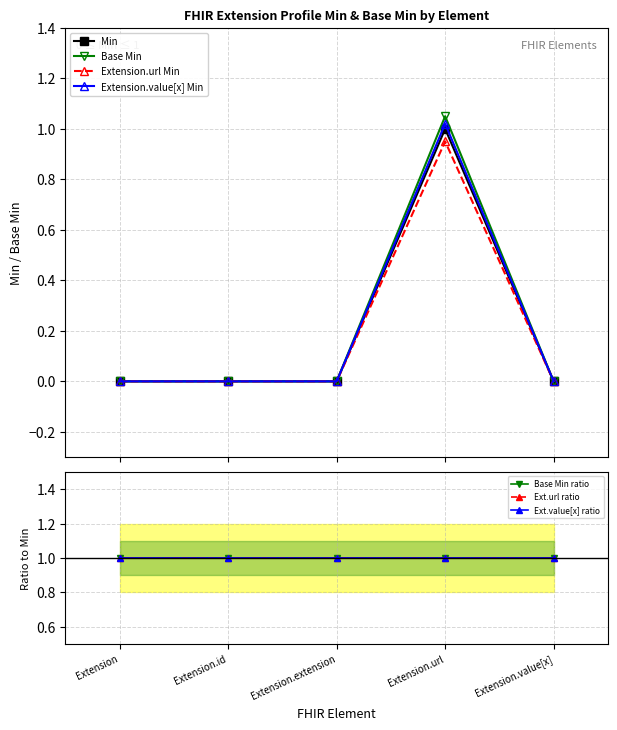

What is the label of the 3rd point from the right?

Extension.extension